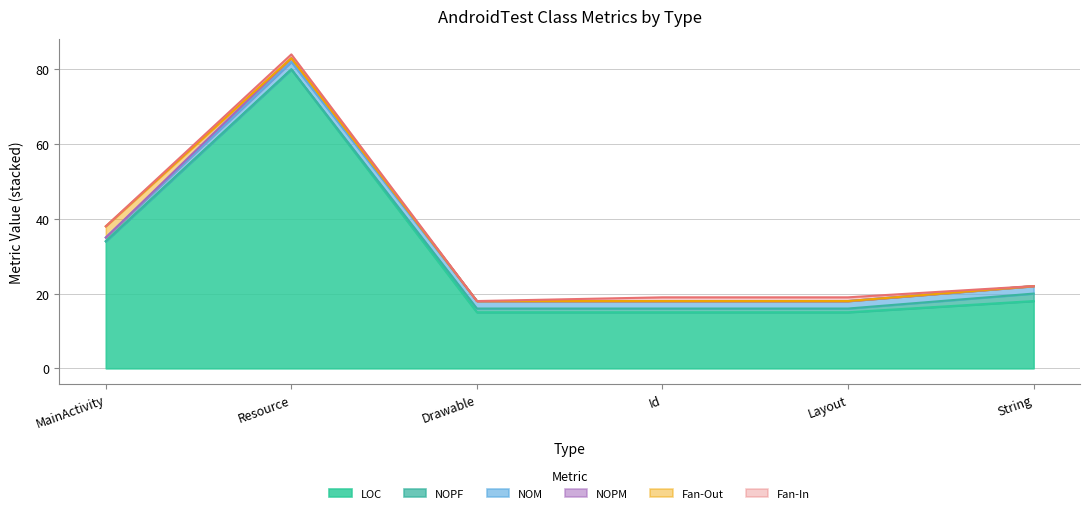

How many interior local peaks does the LOC series have?

1